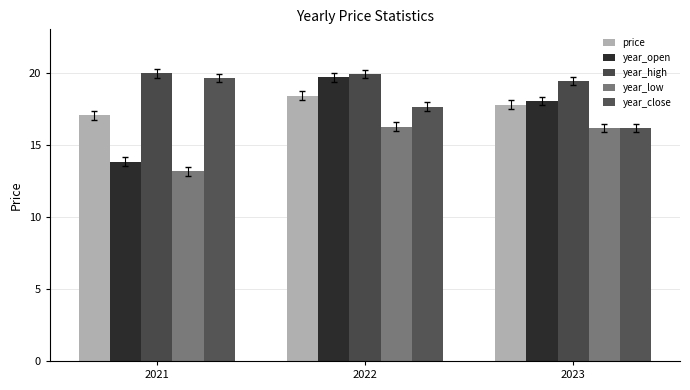

Reading right to left, list all the values displayed in this chart.

price: 2023=17.8	2022=18.4	2021=17.0
year_open: 2023=18.0	2022=19.7	2021=13.8
year_high: 2023=19.4	2022=19.9	2021=19.9
year_low: 2023=16.2	2022=16.2	2021=13.2
year_close: 2023=16.2	2022=17.6	2021=19.6